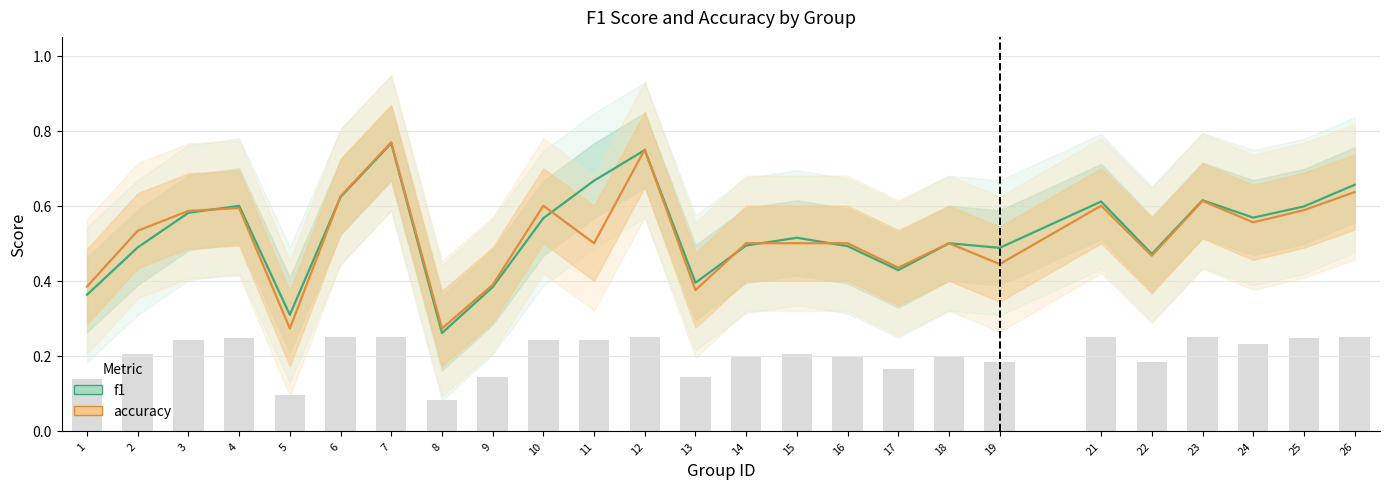

Is the value of f1 at 24 greater than the value of accuracy at 14?

Yes